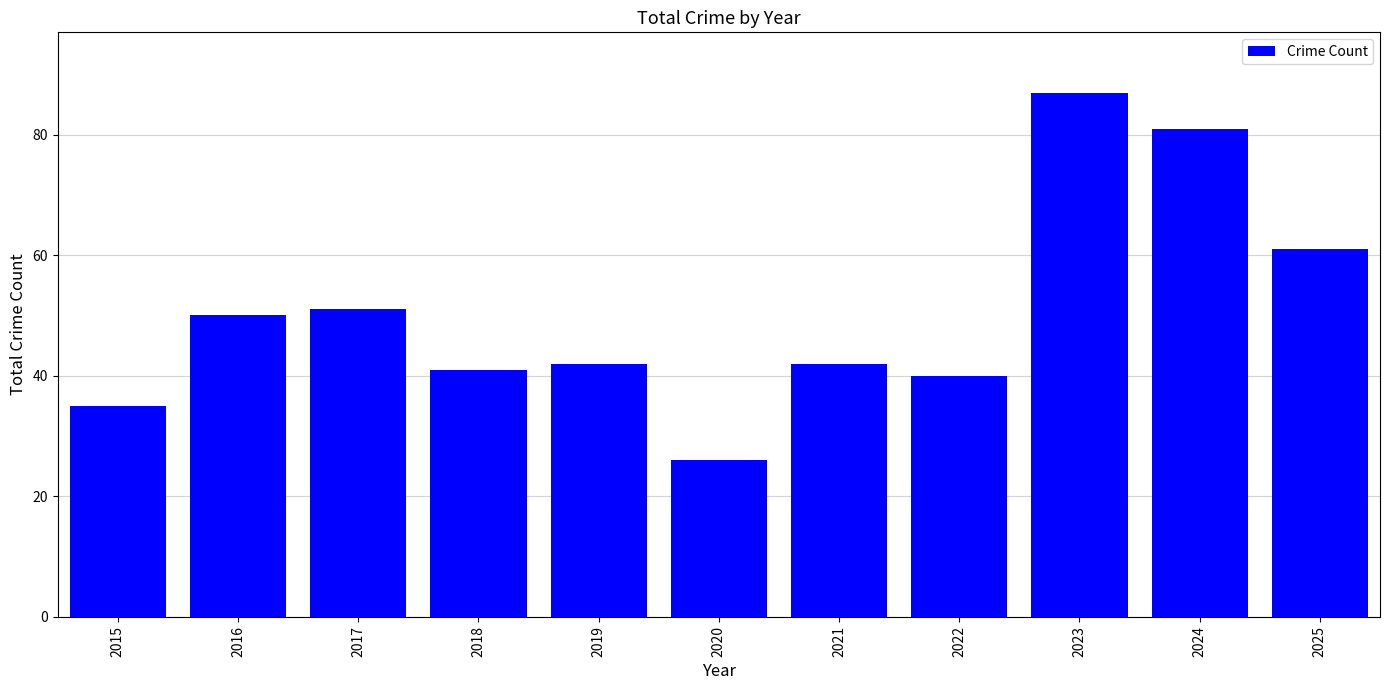

The chart shows a value of 72 at 2018. True or false?

False